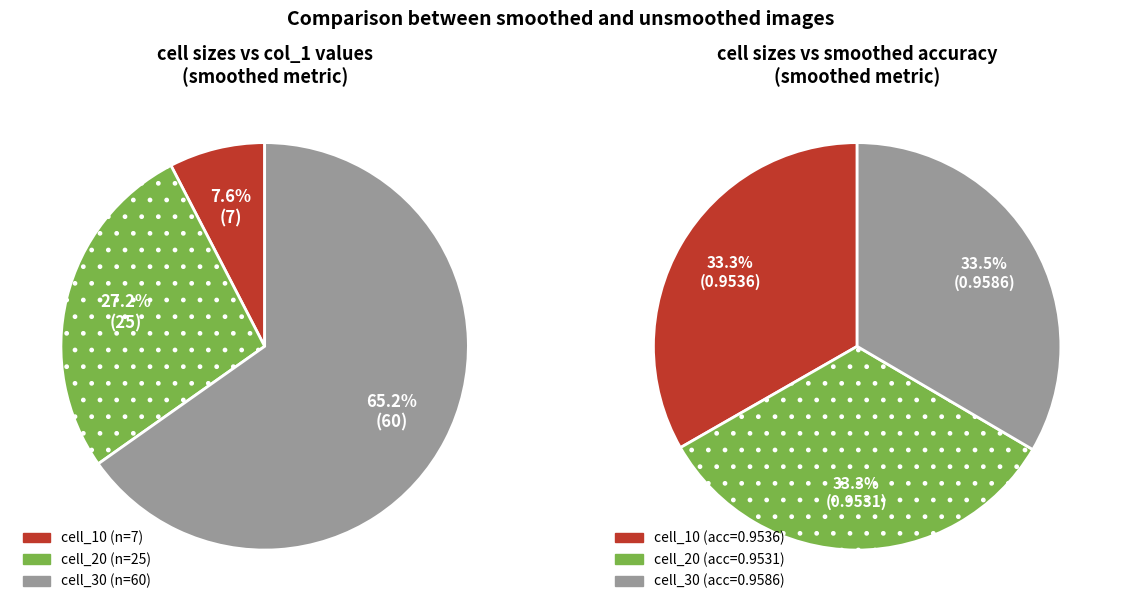

Combined, what portion of the pie is cell_20 (25) and cell_30 (60)?

92.4%